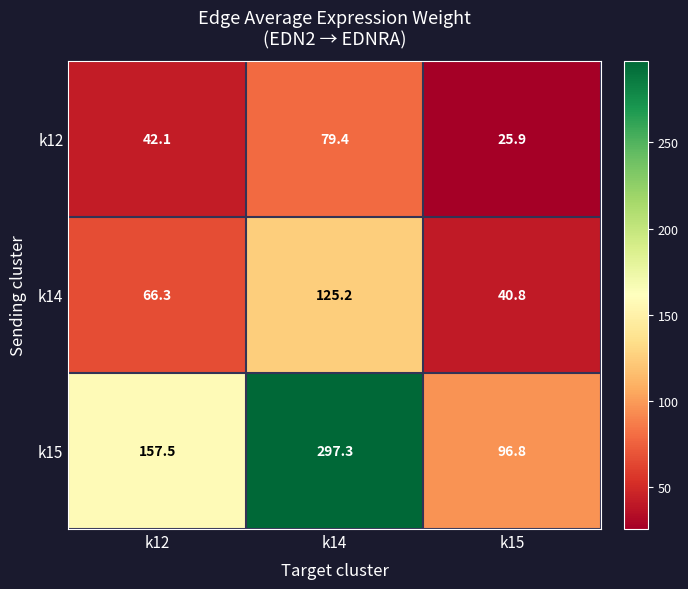

What is the sum of the k15 values at k14 and k15?

394.1